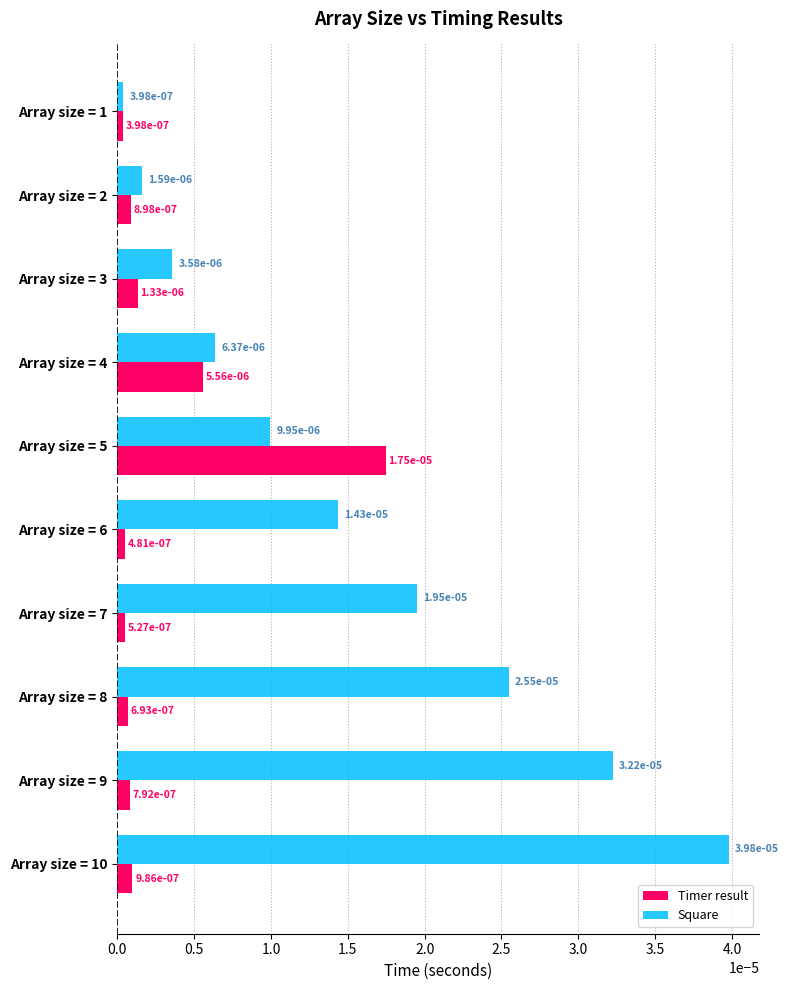

At how many categories does at least one series exceed 0?

10